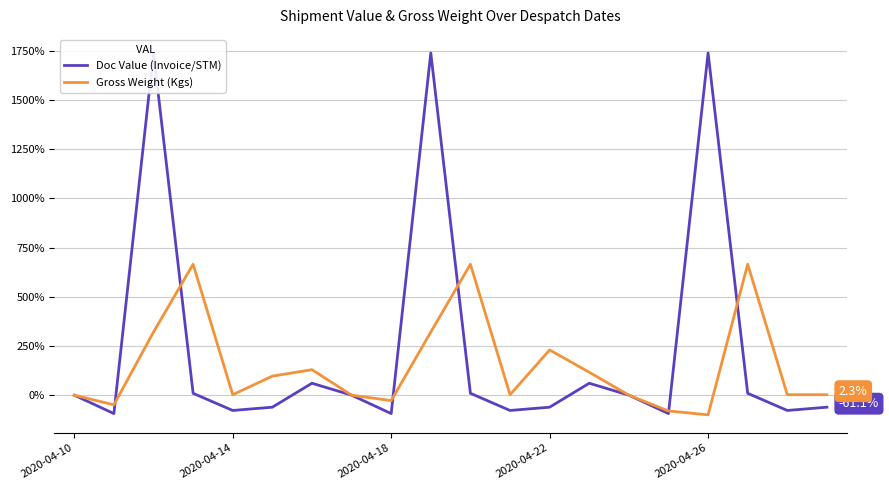

List the series in order of their peak value, lowest first.

Gross Weight (Kgs), Doc Value (Invoice/STM)